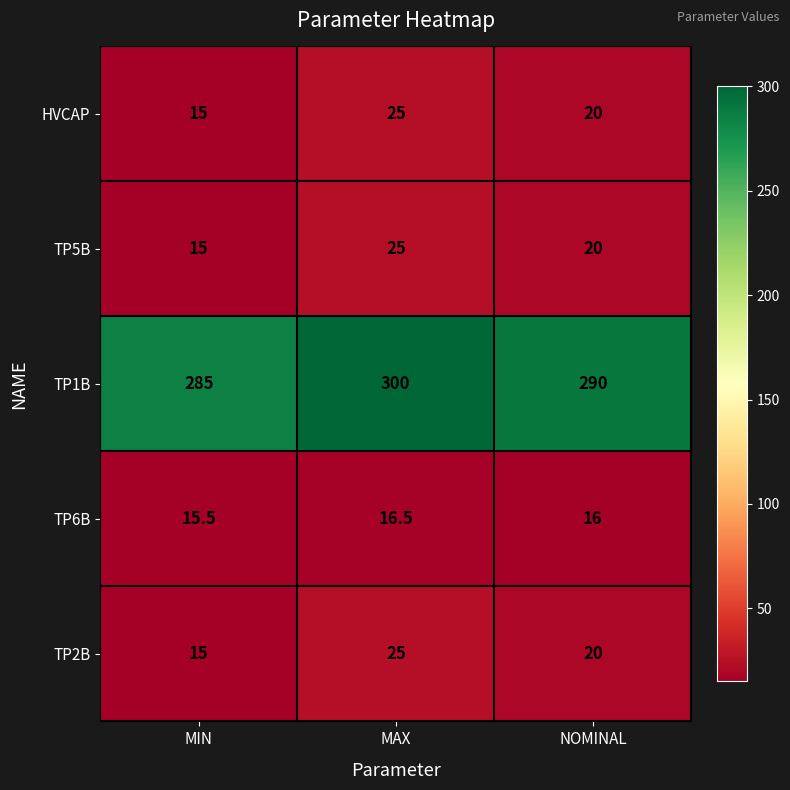

Where is TP6B nearest to the value 16?

NOMINAL